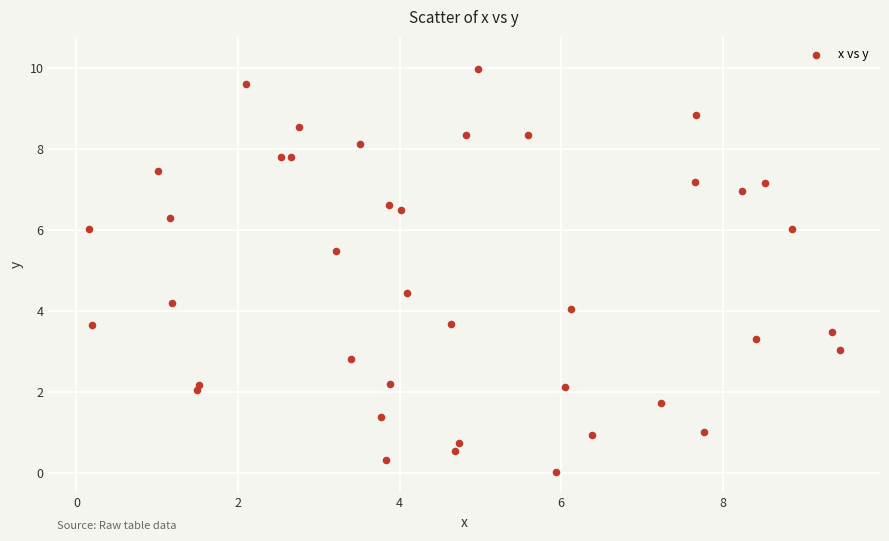

What is the range of X values (max minus min)?

9.3